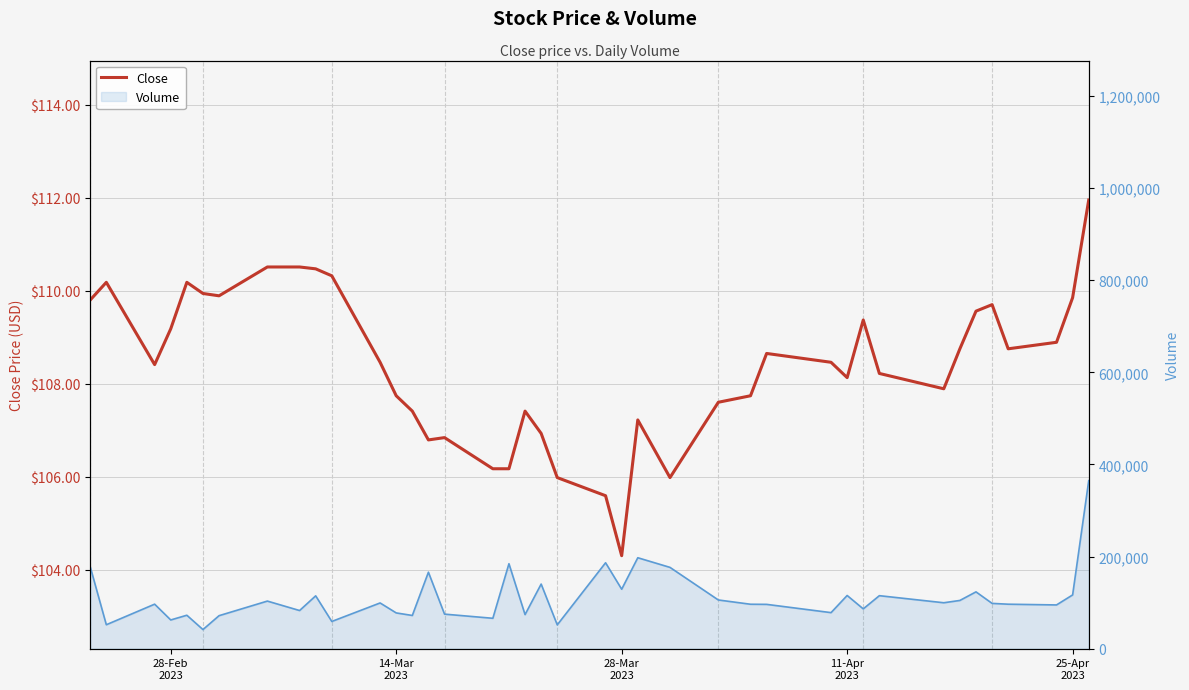

Is the value of Close at 9 greater than the value of Volume line at 28?

No